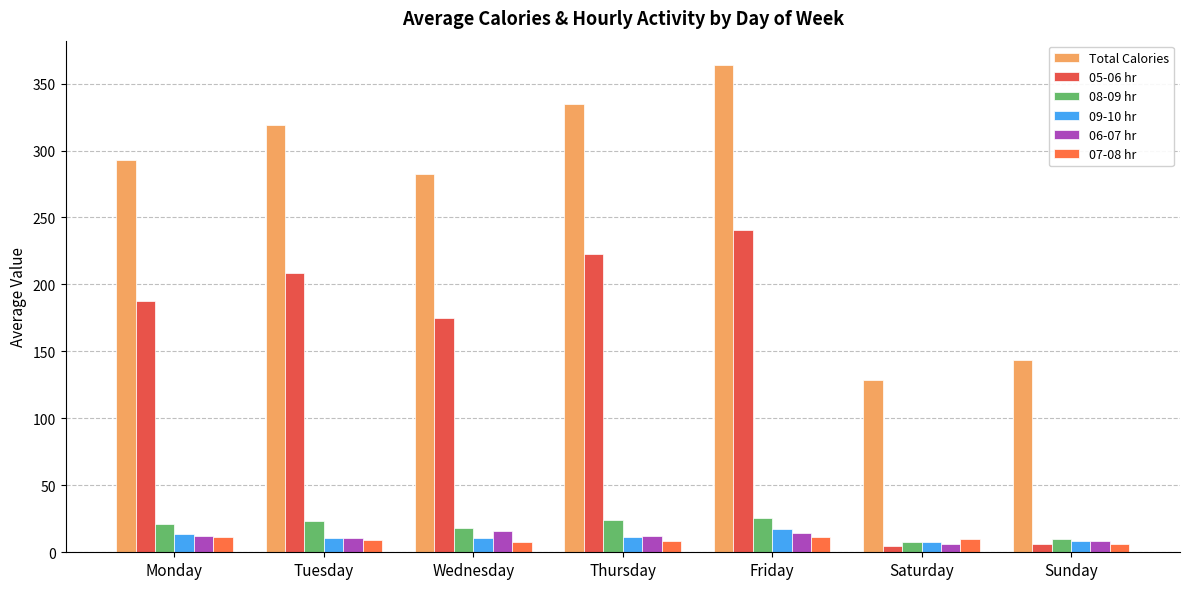

What is the value of the 05-06 hr bar at the 6th from the left?

4.3